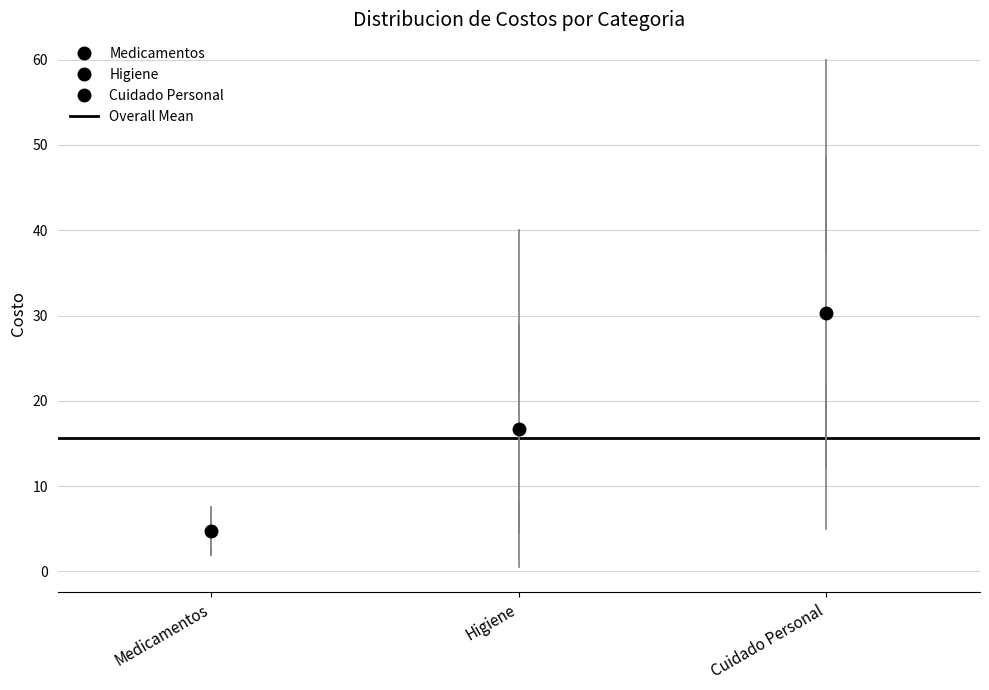

Which box has the lowest median line?

Medicamentos